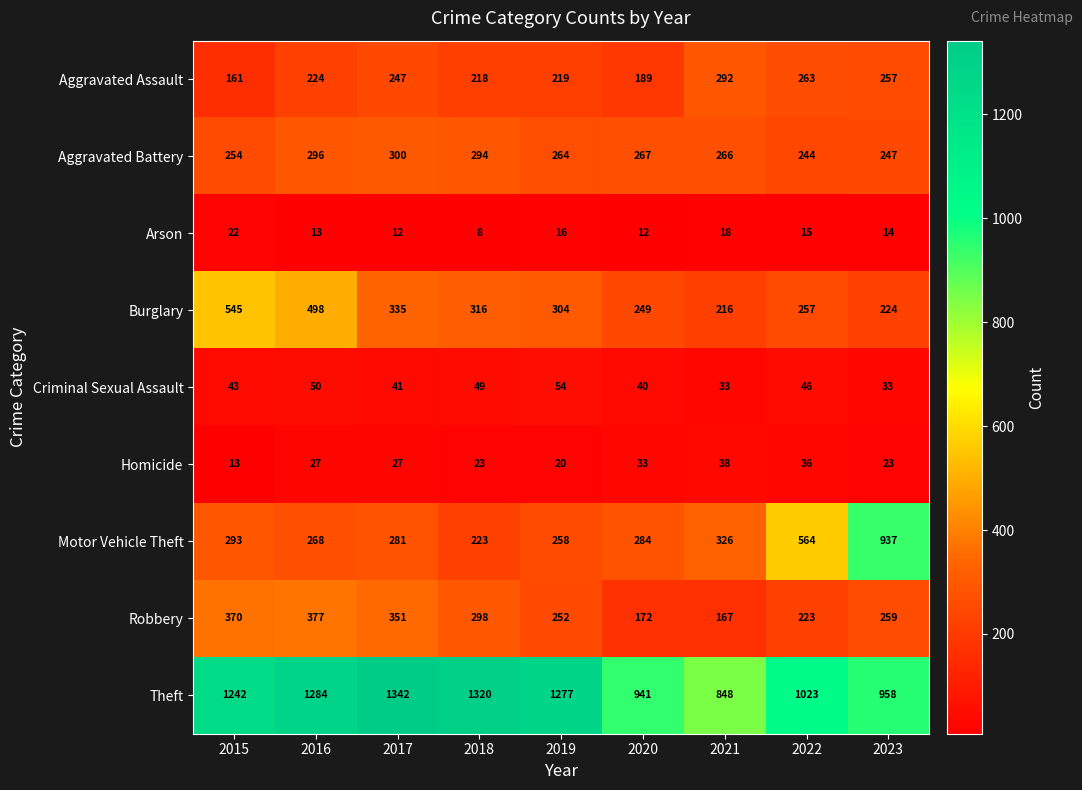

What is the total value across all series at 2022?

2671